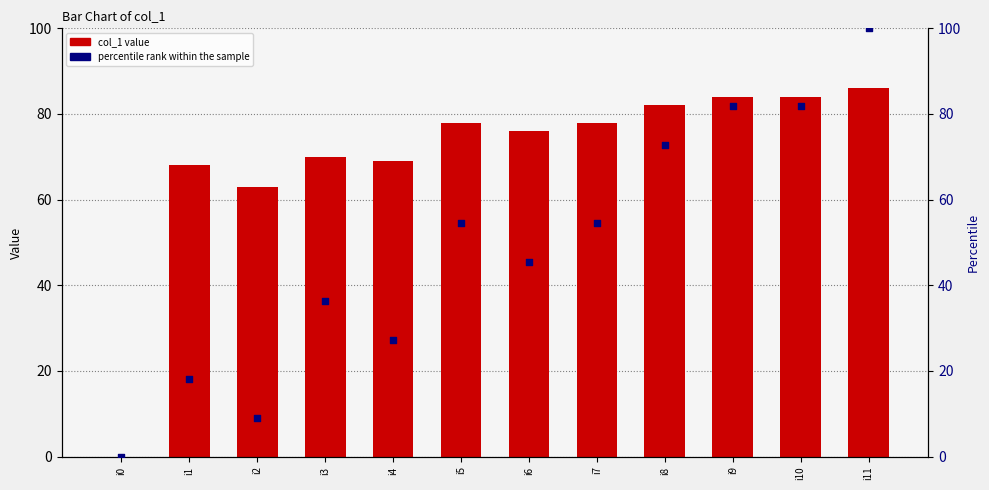

What is the total value across all series at i11?

186.0